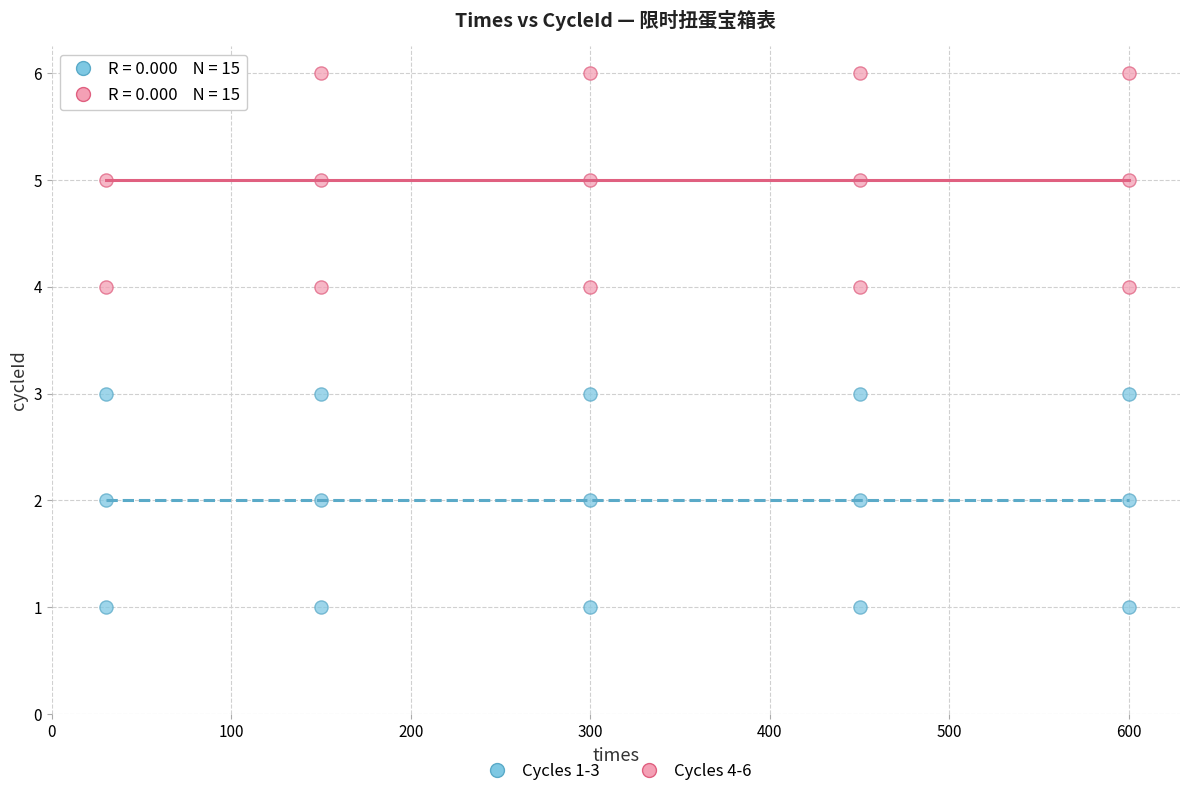

What is the X range (max minus min) for the scatter plot?

570